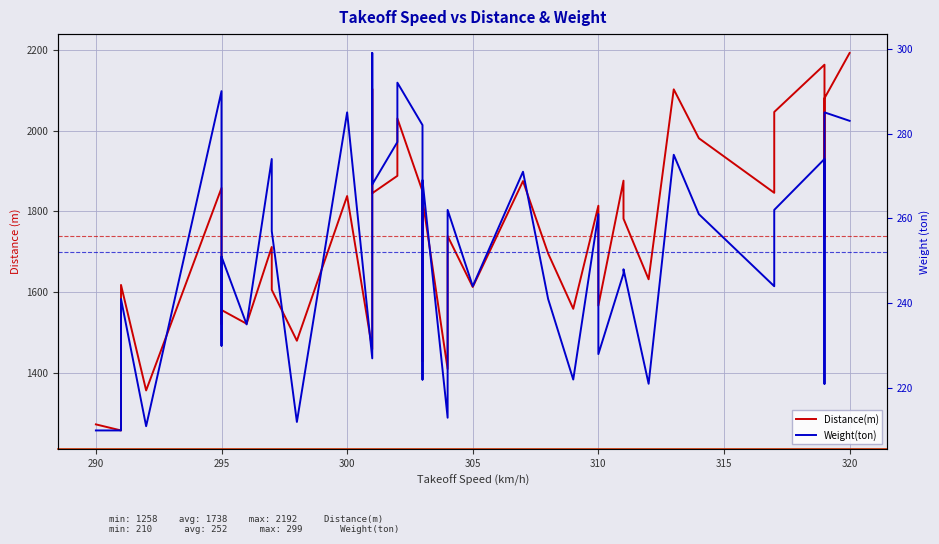

True or false: Weight(ton) and Distance(m) cross at least once.

False